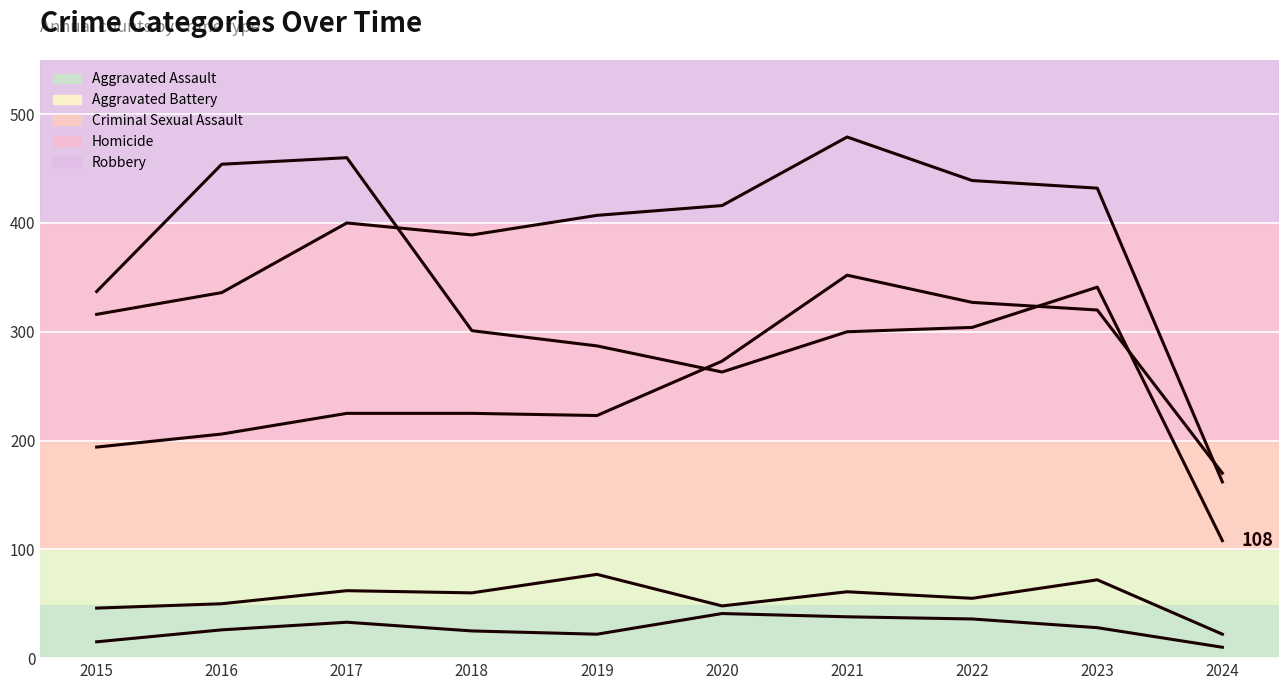

True or false: Robbery and Aggravated Battery intersect in this chart.

True